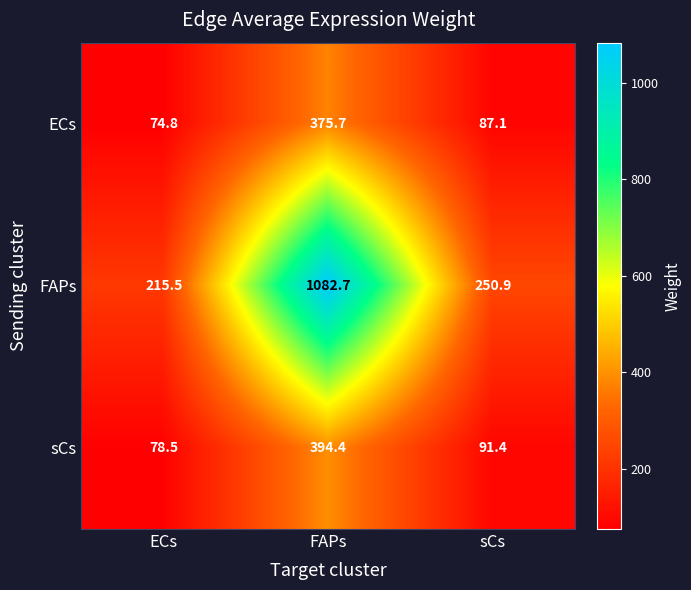

Reading right to left, transcribe all the data shown in this chart.

ECs: sCs=87.1	FAPs=375.7	ECs=74.8
FAPs: sCs=250.9	FAPs=1082.7	ECs=215.5
sCs: sCs=91.4	FAPs=394.4	ECs=78.5